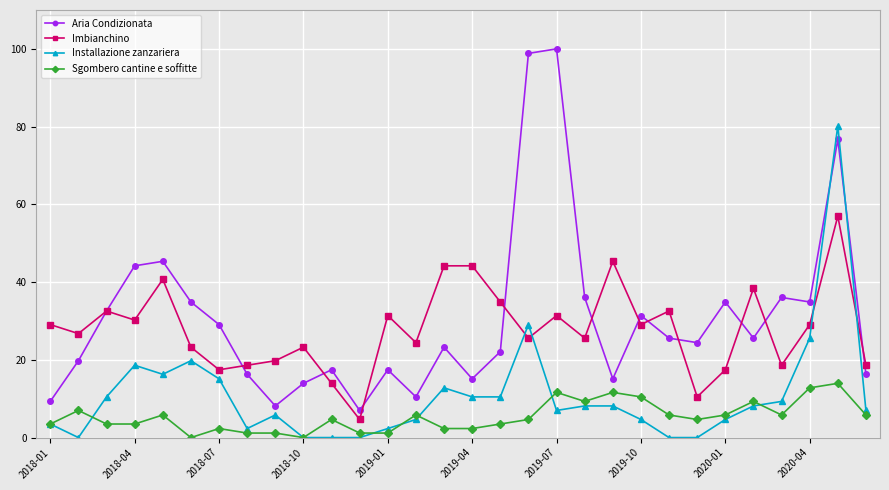

What are all the series names shown in the legend?

Aria Condizionata, Imbianchino, Installazione zanzariera, Sgombero cantine e soffitte